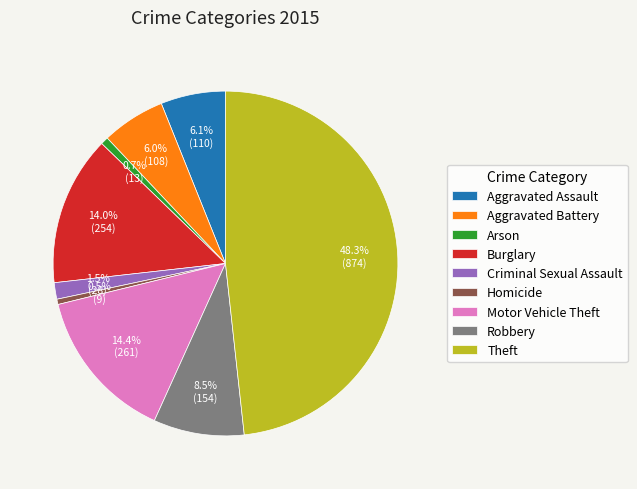

Is there any slice that represents more than half of the pie?

No